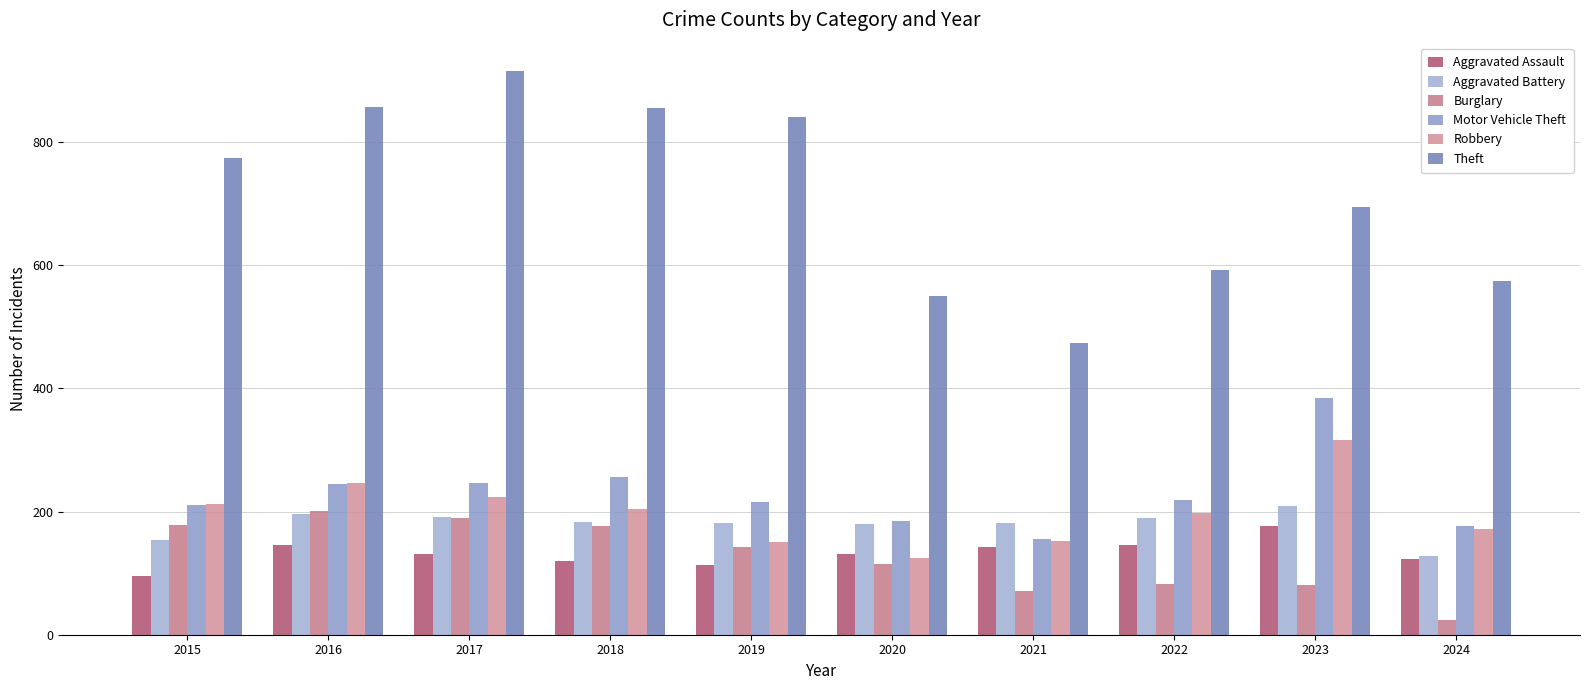

Count the number of data series in this chart.

6